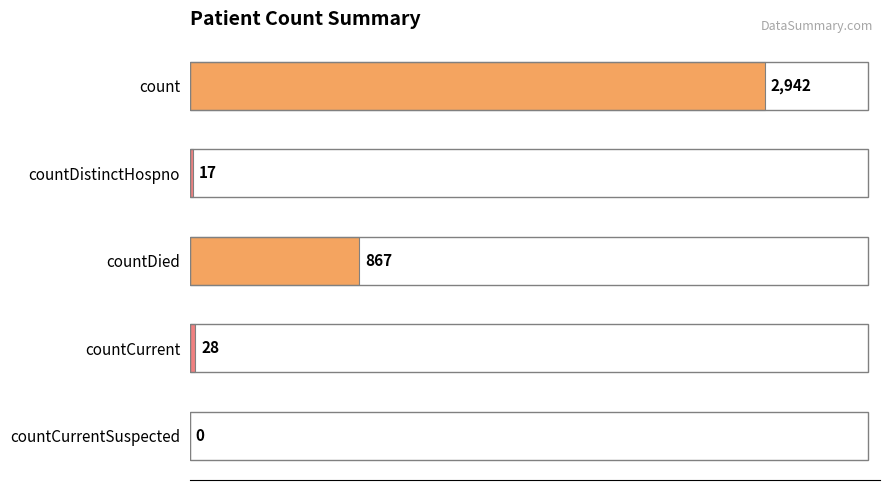

Reading top to bottom, extract all data points from this chart.

count=2942	countDistinctHospno=17	countDied=867	countCurrent=28	countCurrentSuspected=0